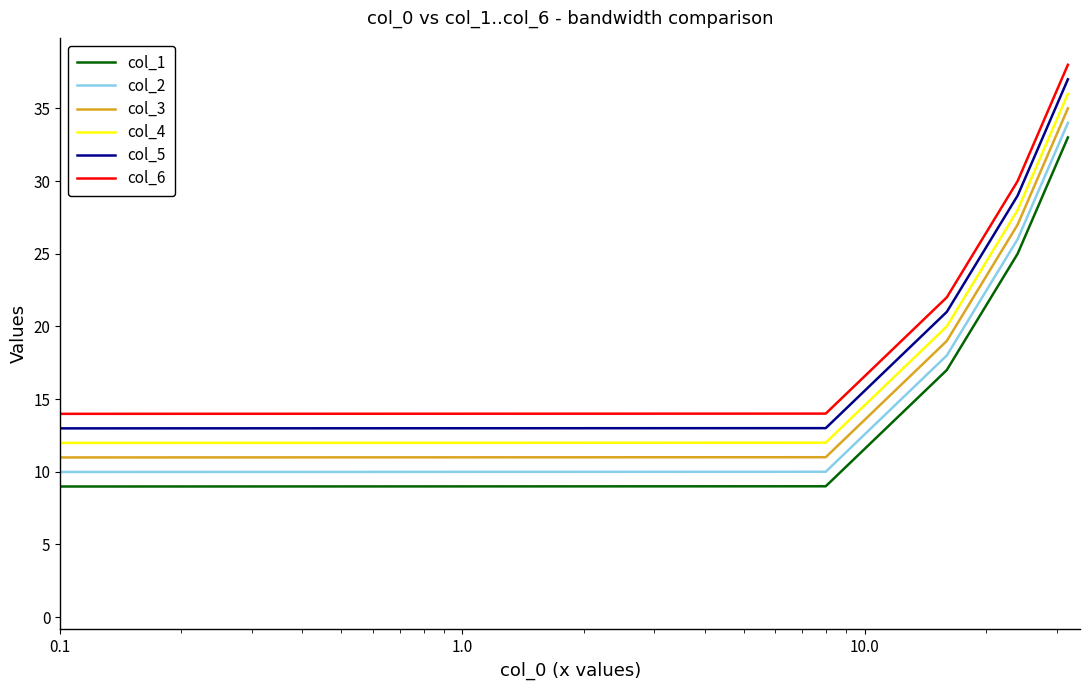

True or false: col_3 and col_5 intersect in this chart.

False